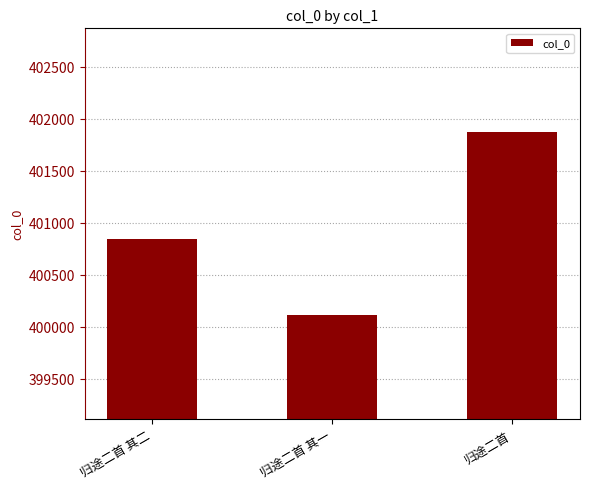

Does the chart contain stacked bars?

No